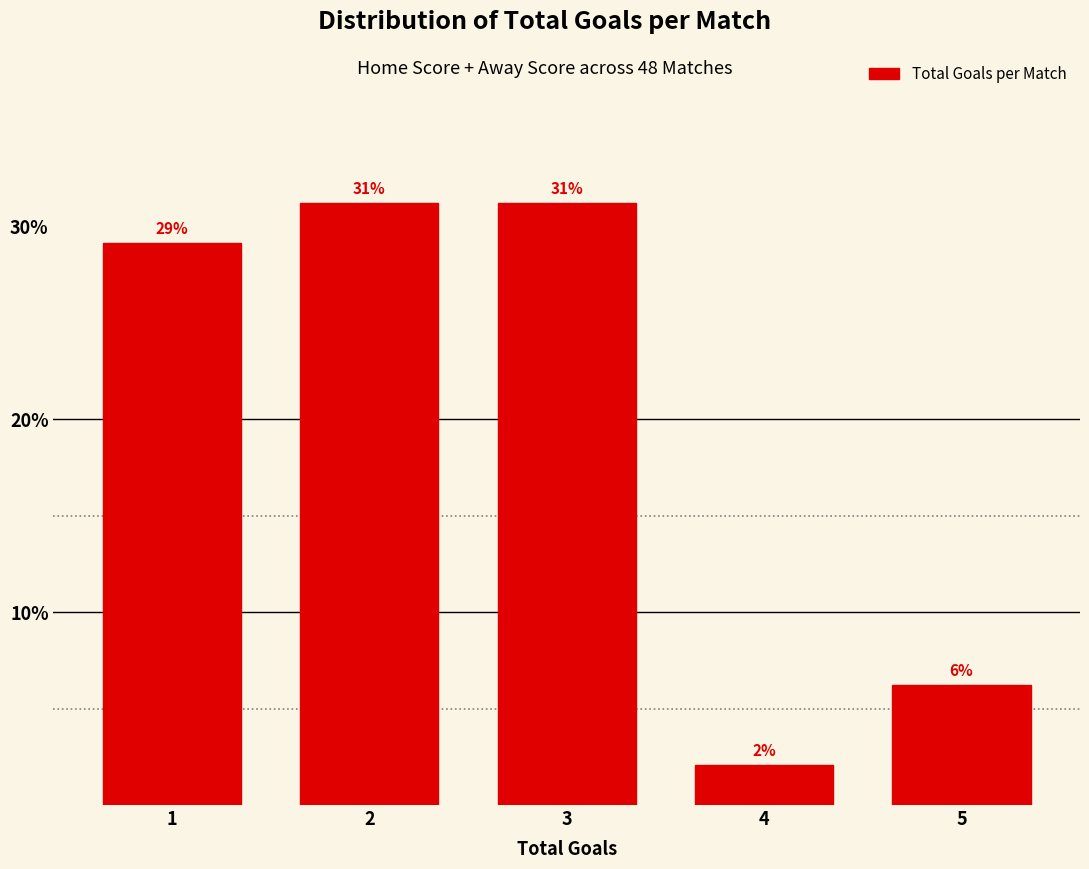

How many bars are there in total?

5